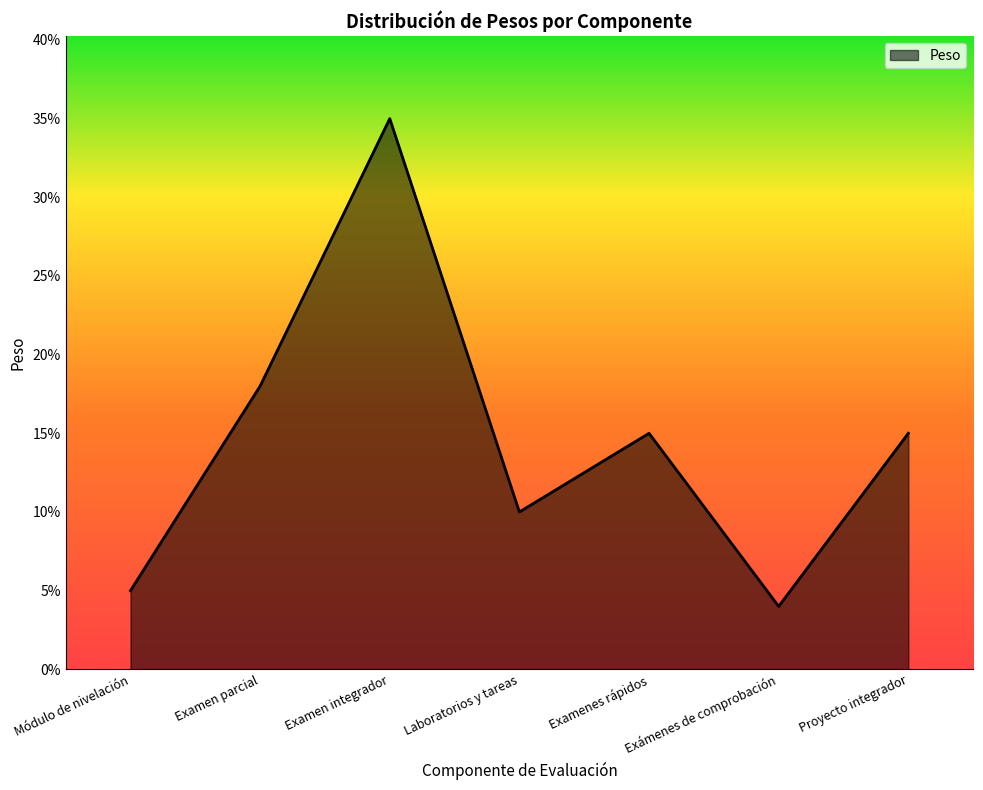

Is this an area chart (filled region under the line)?

Yes